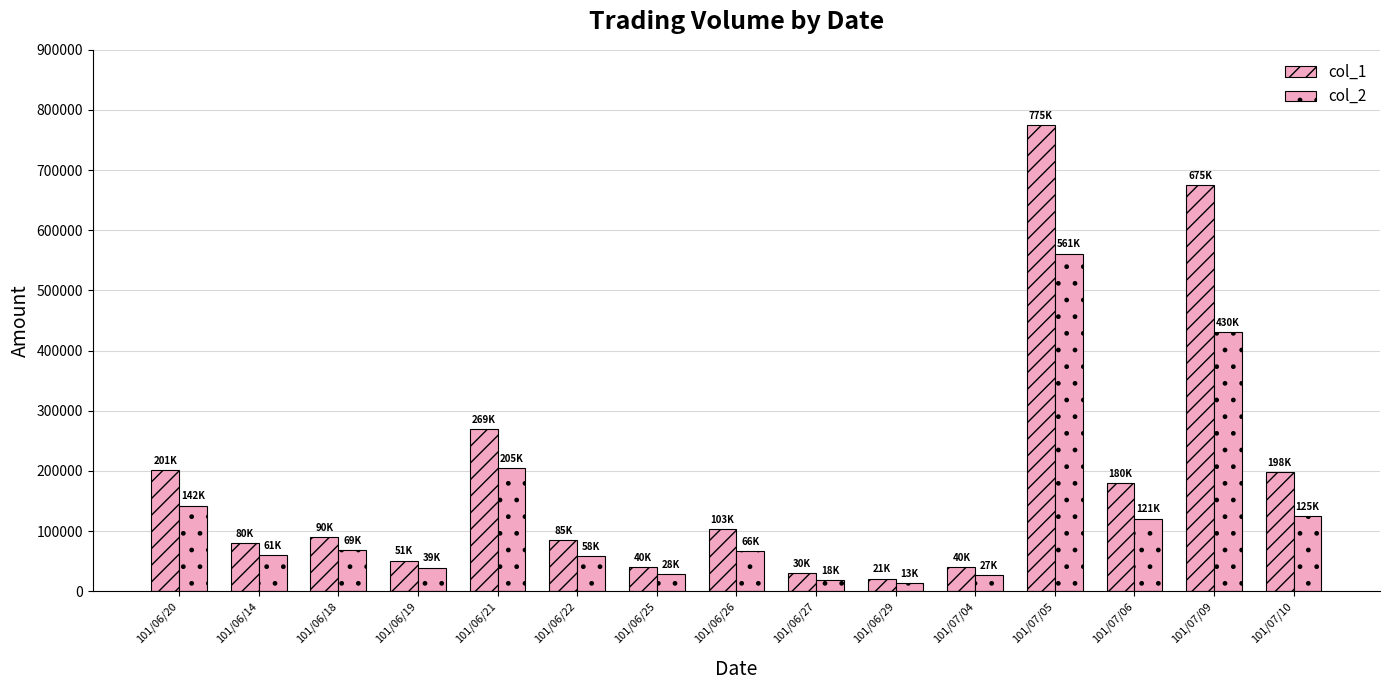

What is the maximum value for col_1?

775000